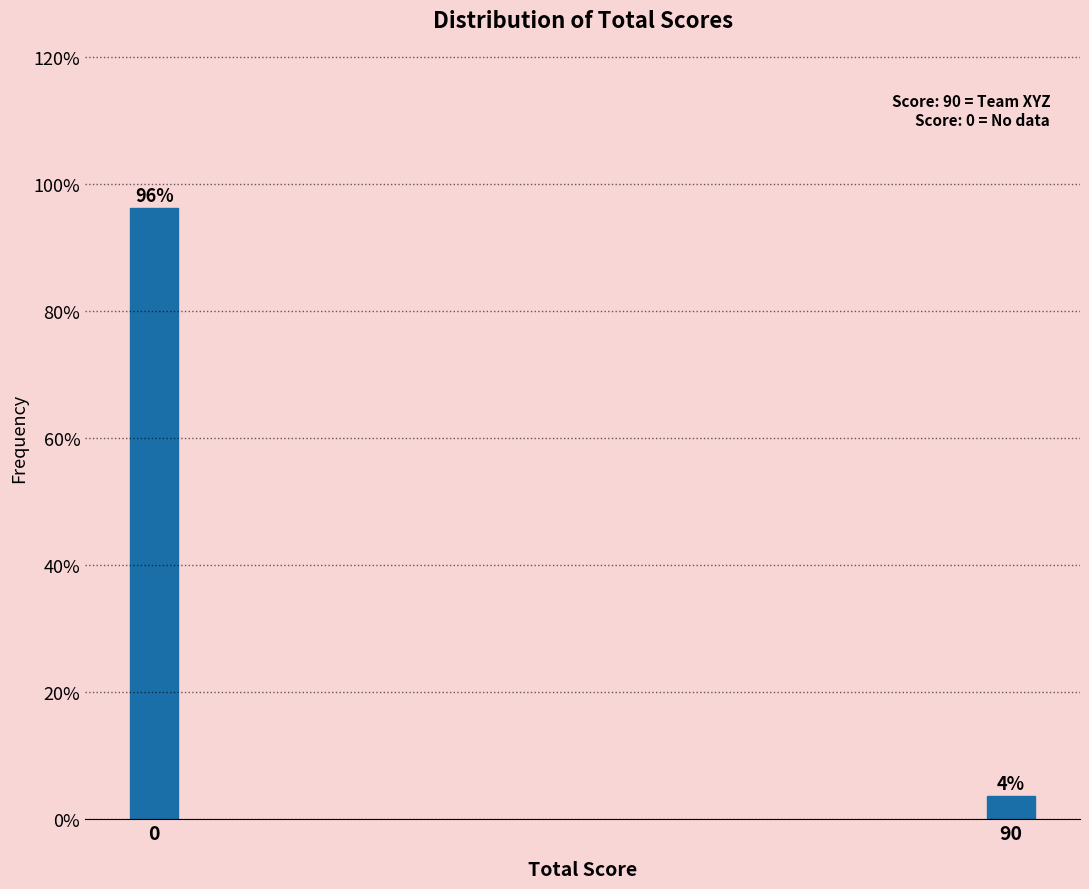

List the labels in order of value, smallest first.

90, 0